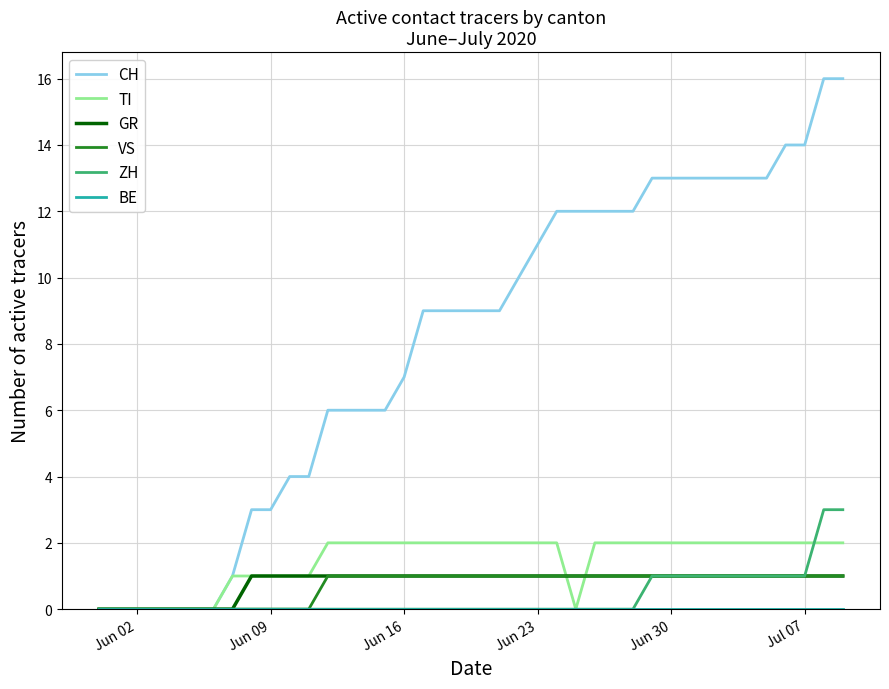

Which series has the widest spread of values?

CH